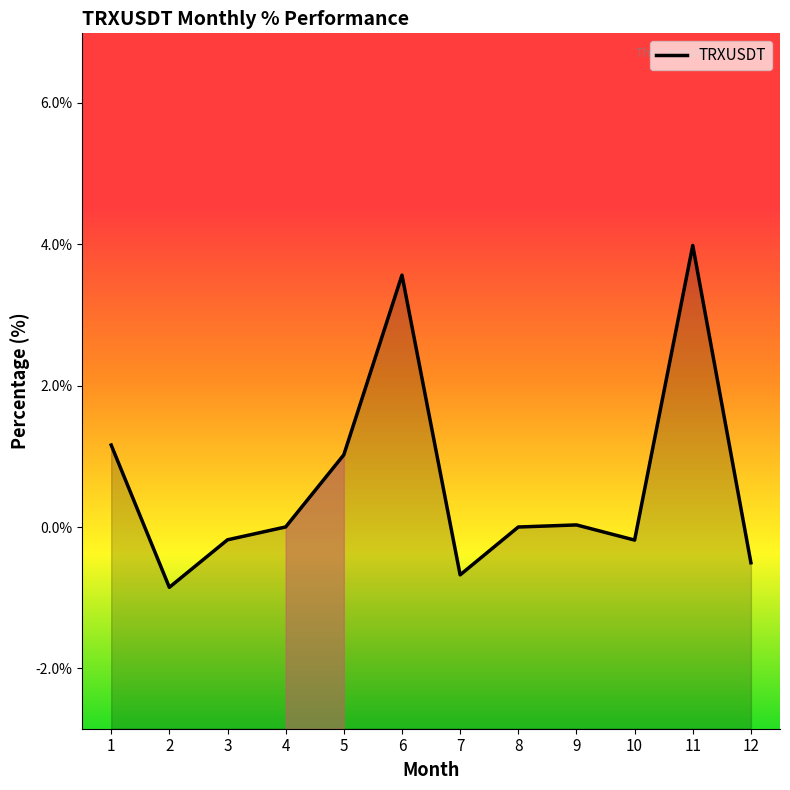

What is the difference between the maximum and minimum values?

4.8